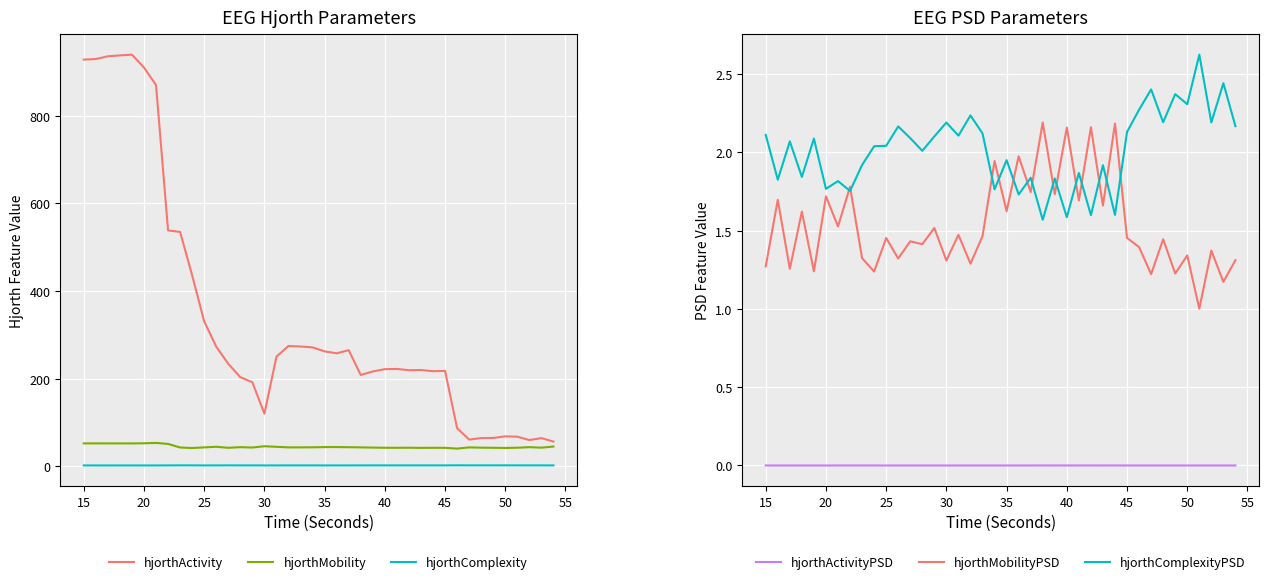

Is it true that hjorthMobility equals 74.8 at 40?

False